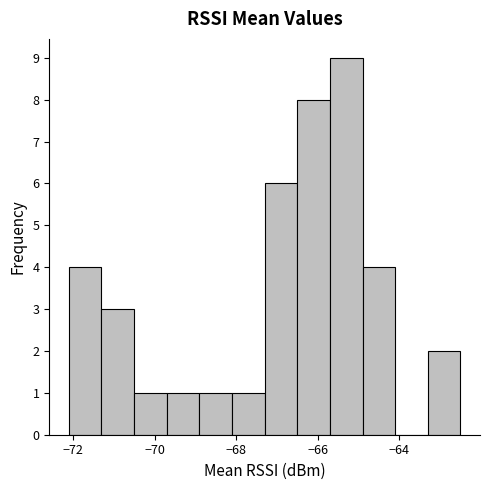

Reading left to right, transcribe this chart: for each bar, give the range it covers on the x-axis and its height. Neither the bar edges nor the heights are printed on the chart, so give them approximately, as read against the axes.

-72.1 to -71.3: 4
-71.3 to -70.5: 3
-70.5 to -69.7: 1
-69.7 to -68.9: 1
-68.9 to -68.1: 1
-68.1 to -67.3: 1
-67.3 to -66.5: 6
-66.5 to -65.7: 8
-65.7 to -64.9: 9
-64.9 to -64.1: 4
-64.1 to -63.3: 0
-63.3 to -62.5: 2